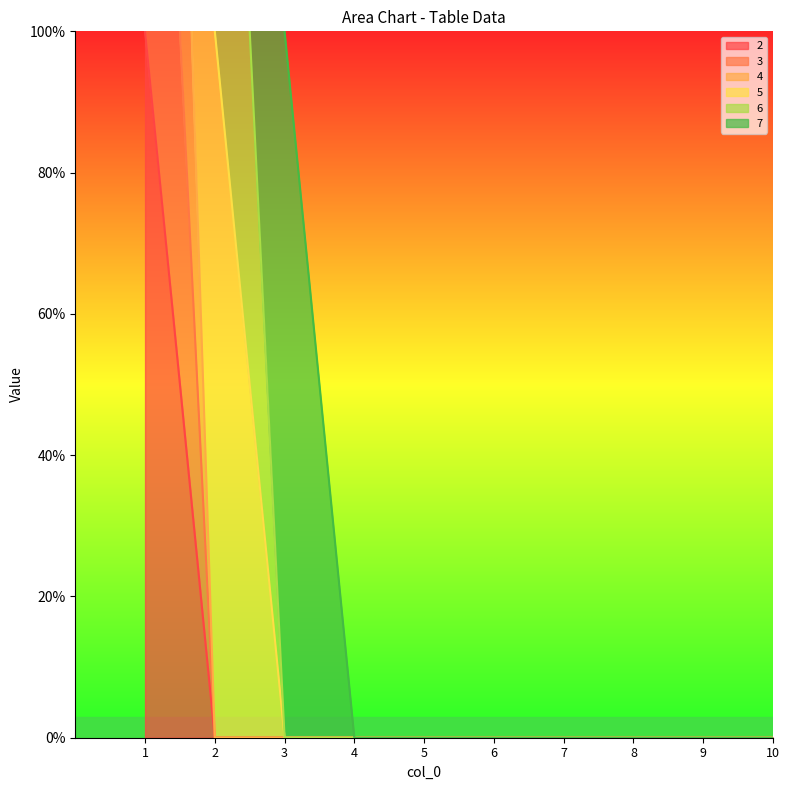

How many values in the 2 series exceed 0?

1